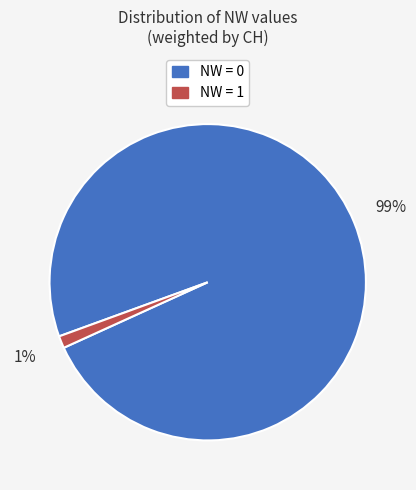

To the nearest percent, what is the difference between the largest and smallest slice percentages?

98%